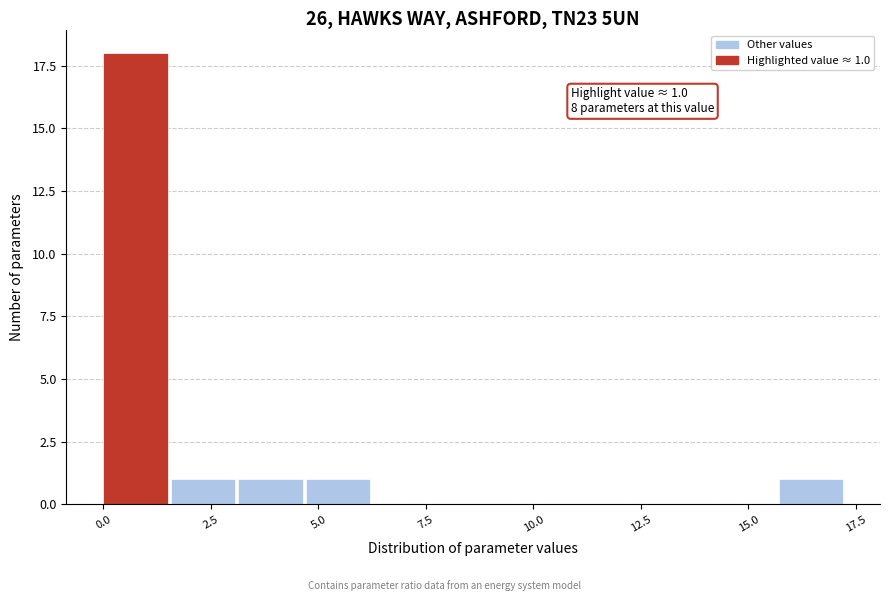

Around what value on the x-axis is the tallest bar? Give the approximate position of its centre, as read against the axis.

0.5